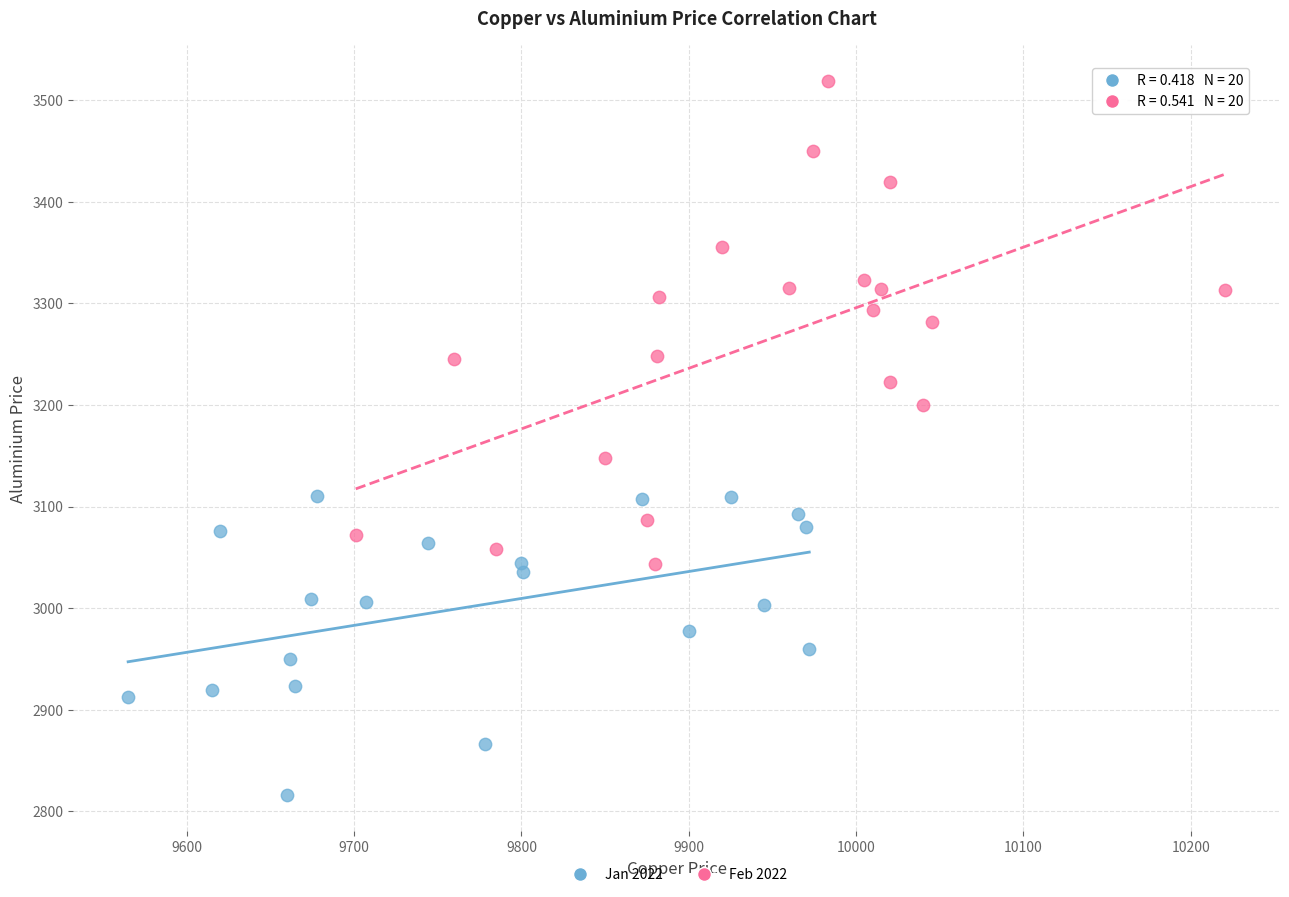

Which series reaches the minimum Y coordinate?

Jan 2022